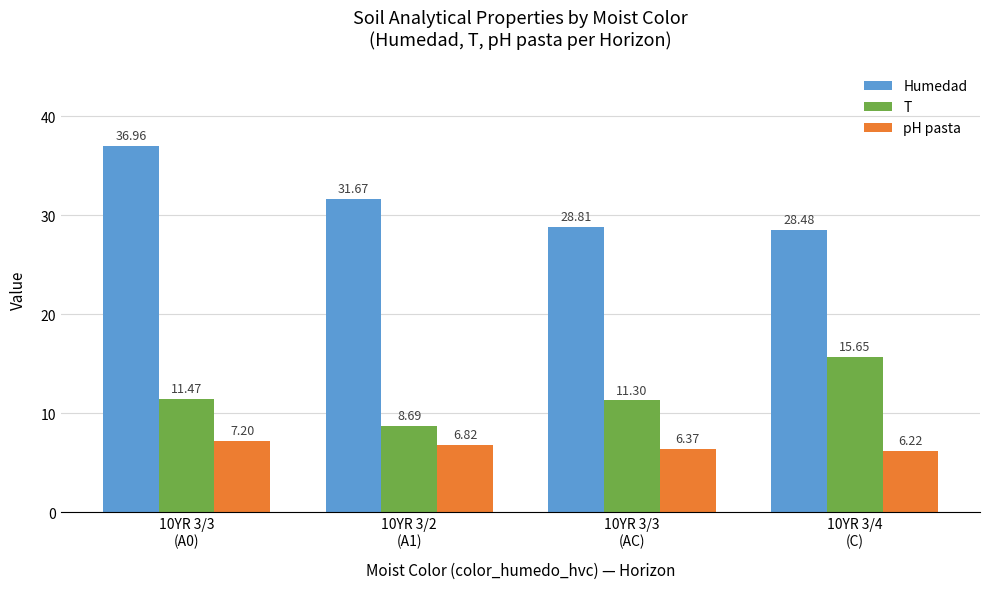

What is the difference between the highest and lowest values at 10YR 3/3
(AC)?

22.4